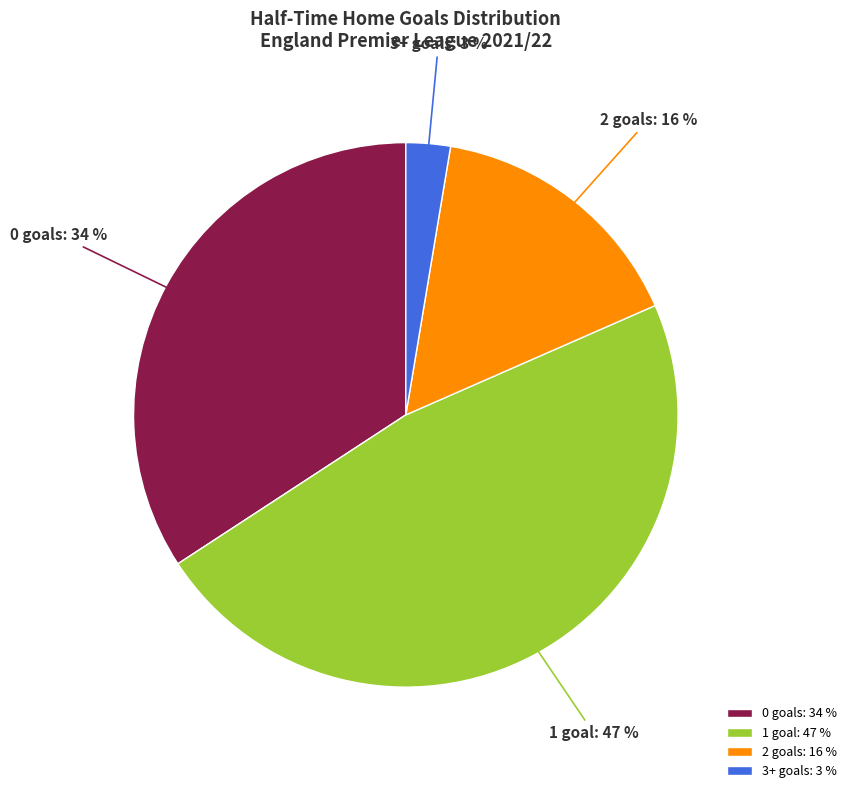

Is the sum of 3+ and 2 greater than half?

No